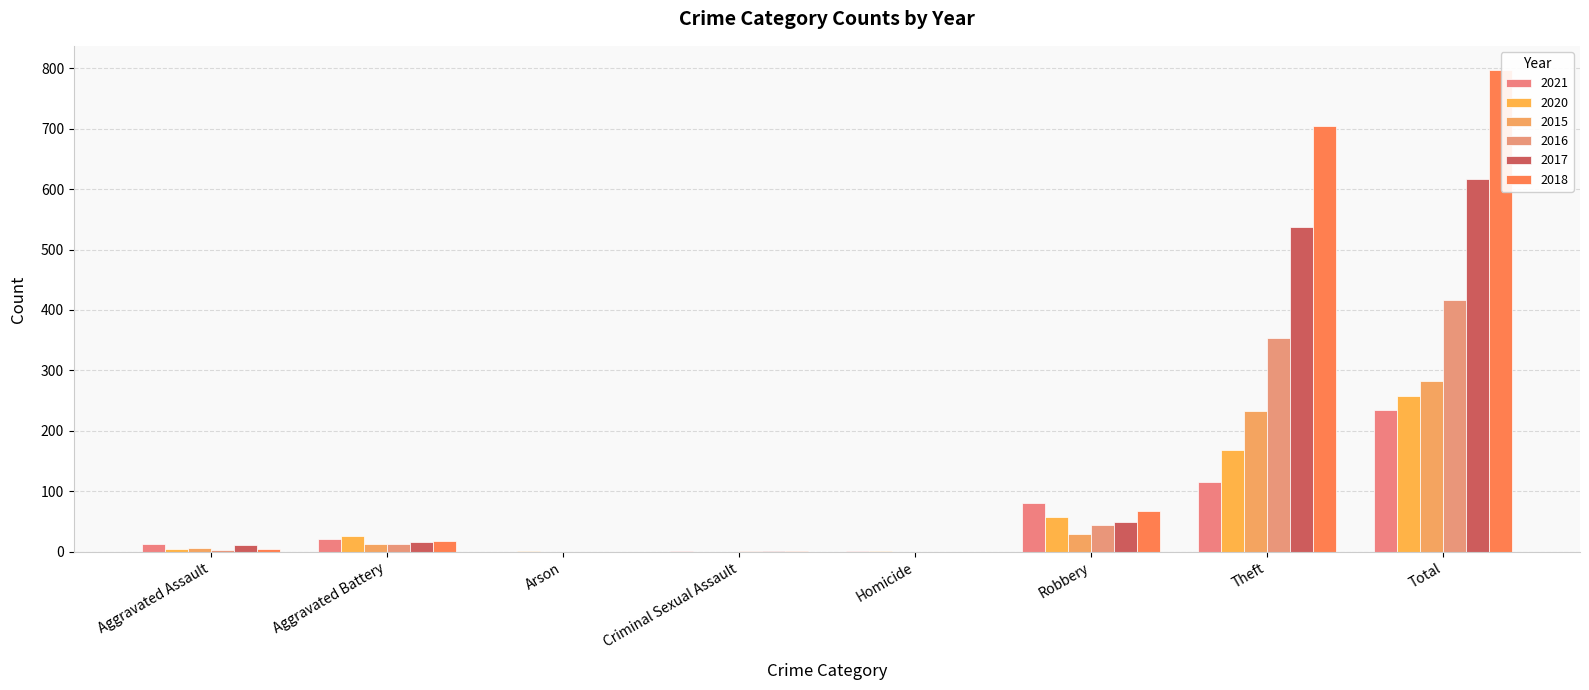

What is the sum of all 2018 values?

1594